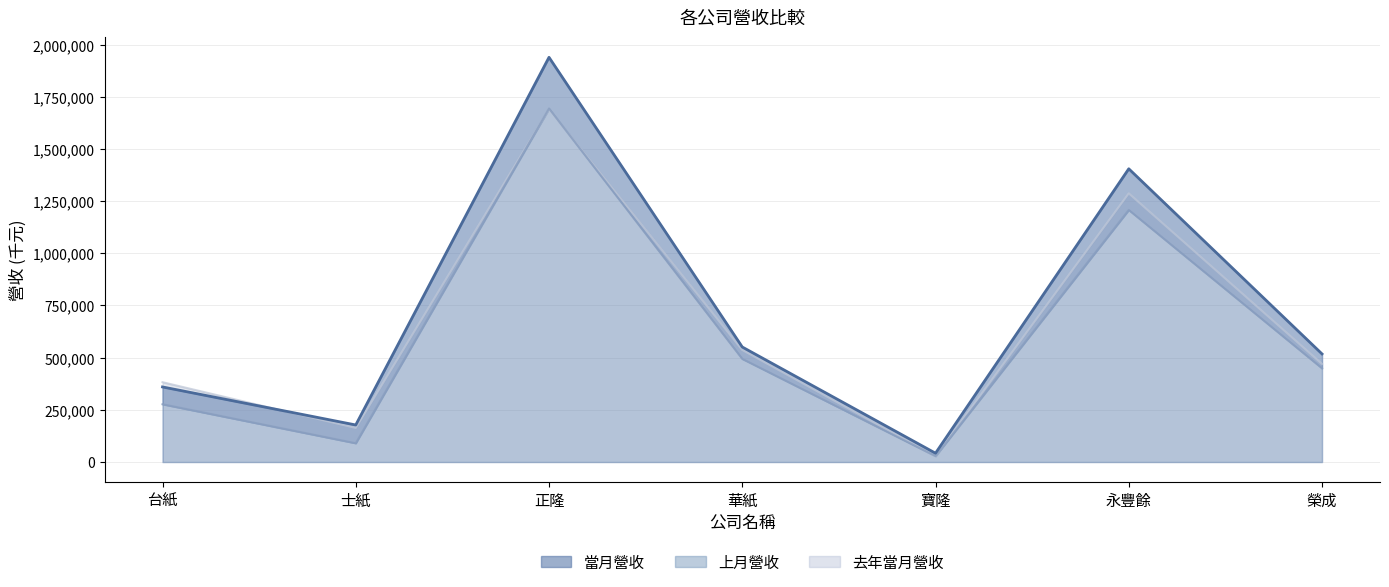

Is the value of 當月營收 at 寶隆 greater than the value of 去年當月營收 at 正隆?

No